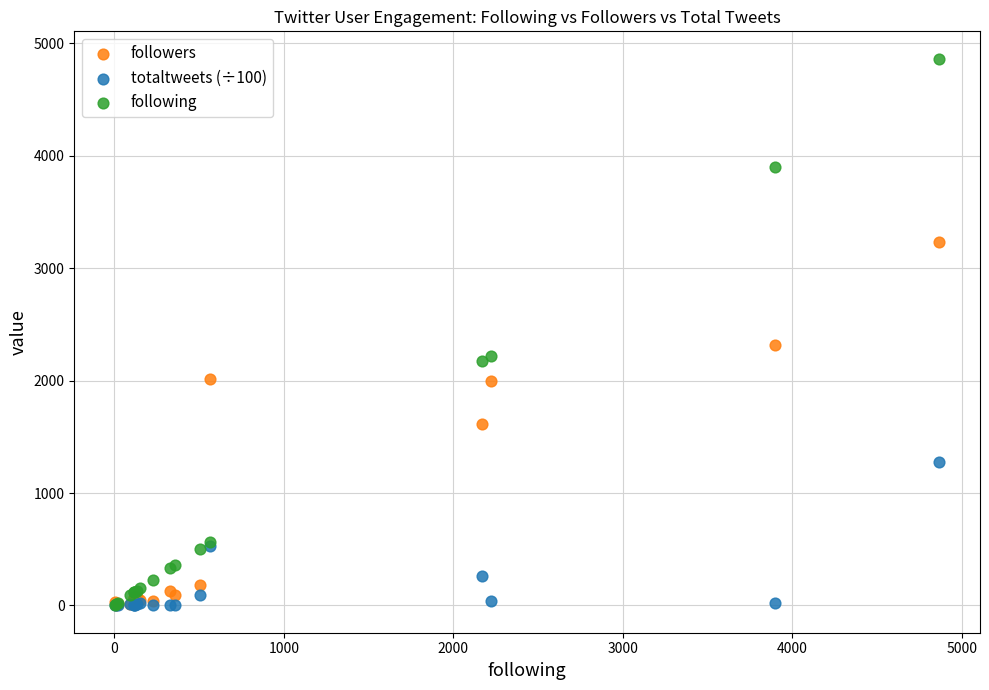

What are all the series names shown in the legend?

followers, totaltweets (÷100), following